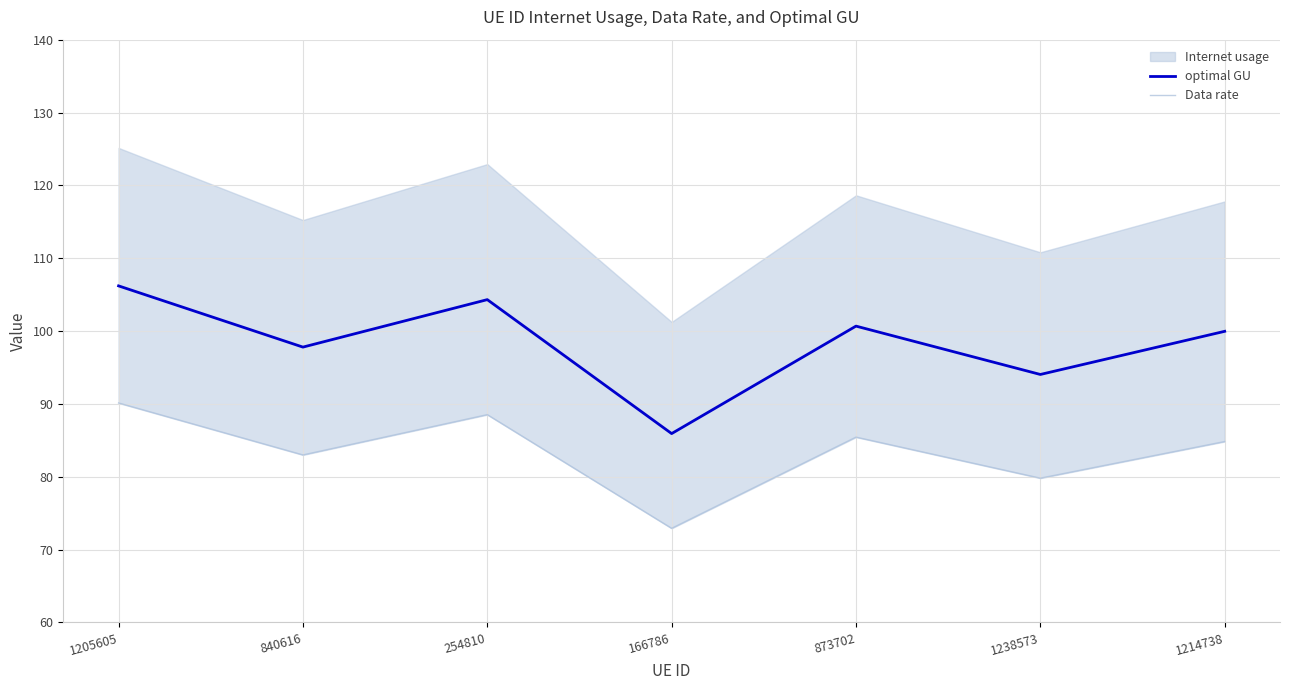

The value of Data rate at 1214738 is 45.8. True or false?

False